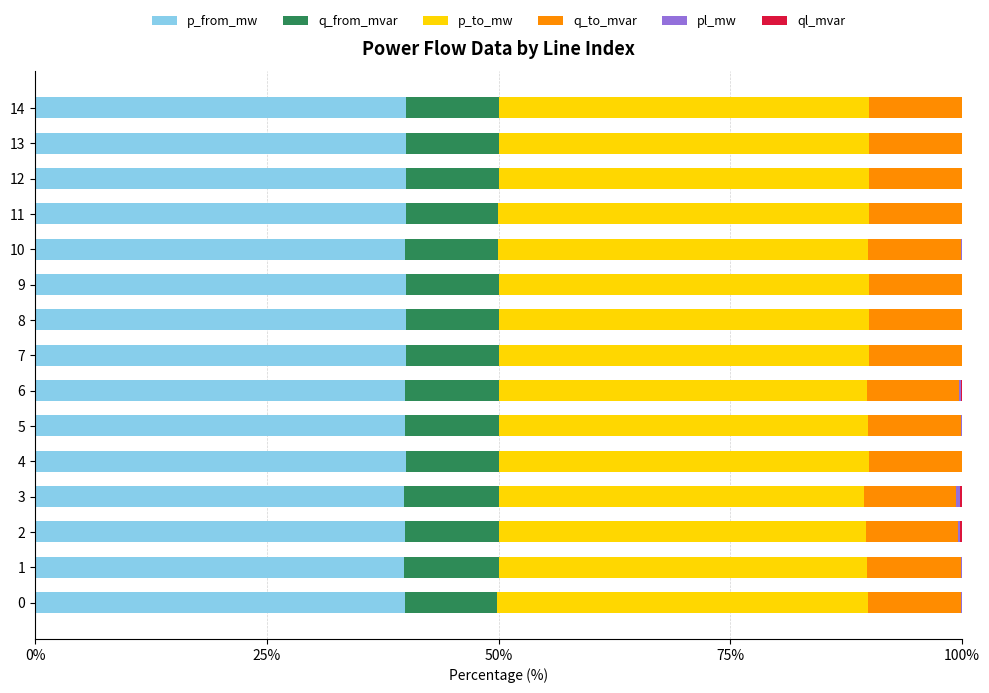

Count the number of data series in this chart.

6